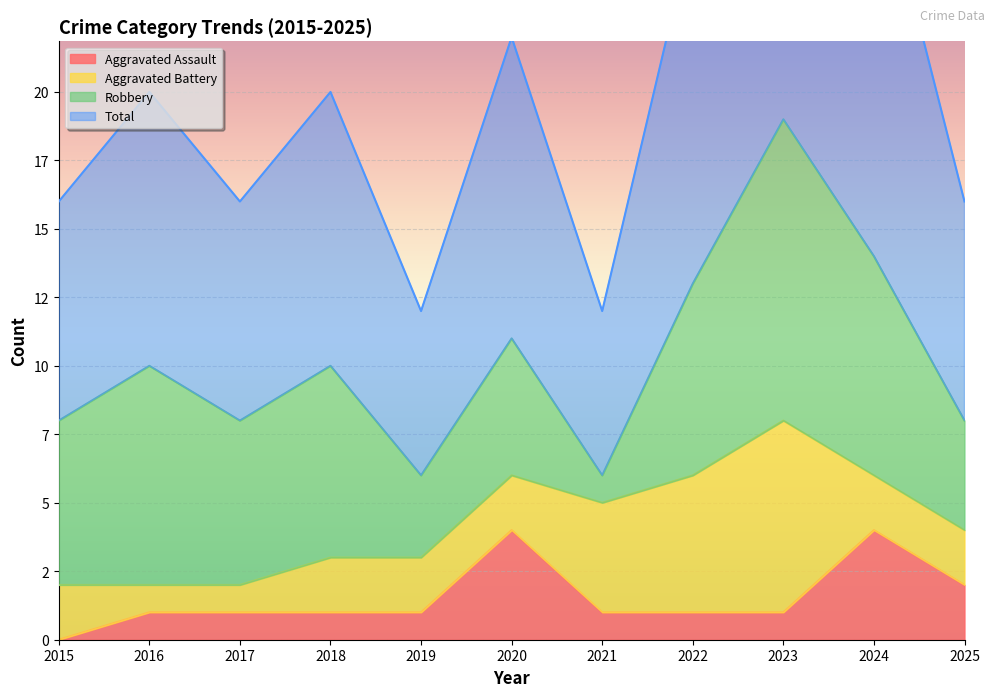

Is it true that Aggravated Assault equals 2 at 2022?

False